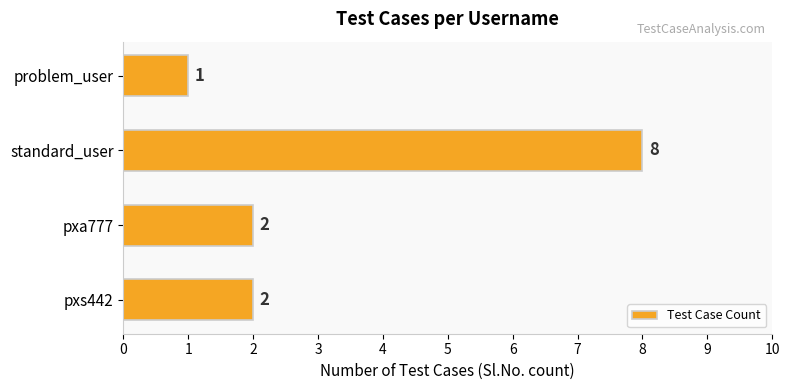

What is the sum of all values?

13